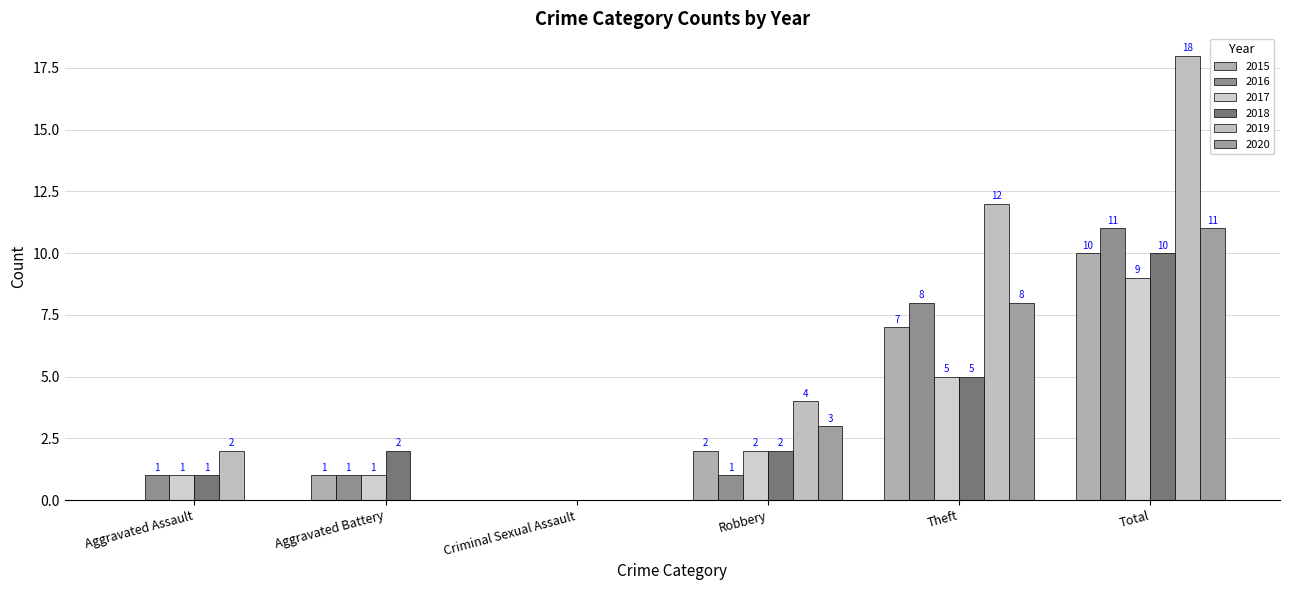

How many categories are shown in the chart?

6